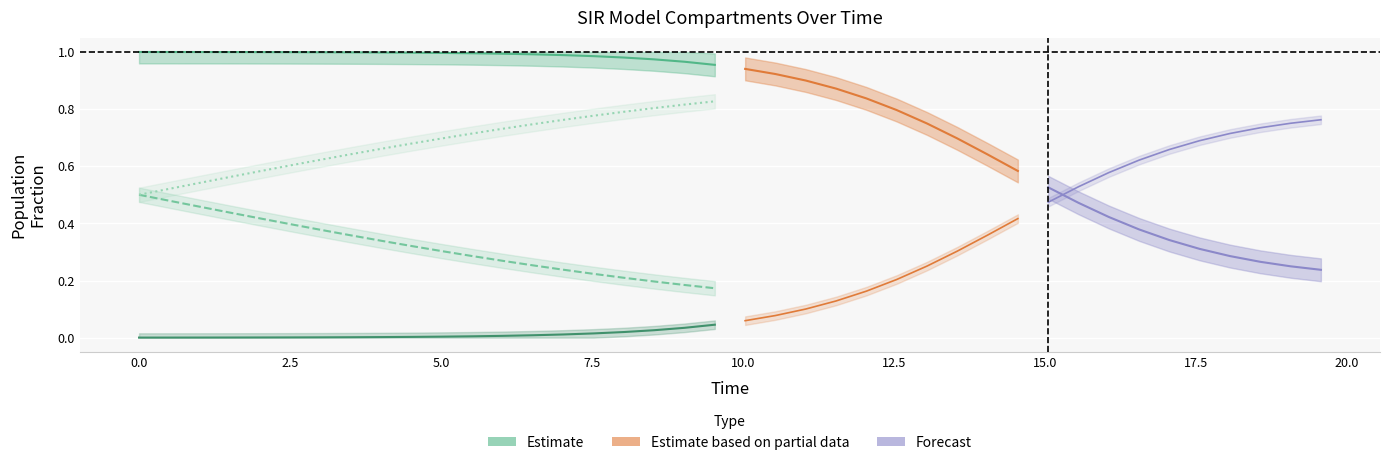

True or false: C (Cumulative) and D (Recovered/Dead) intersect in this chart.

False